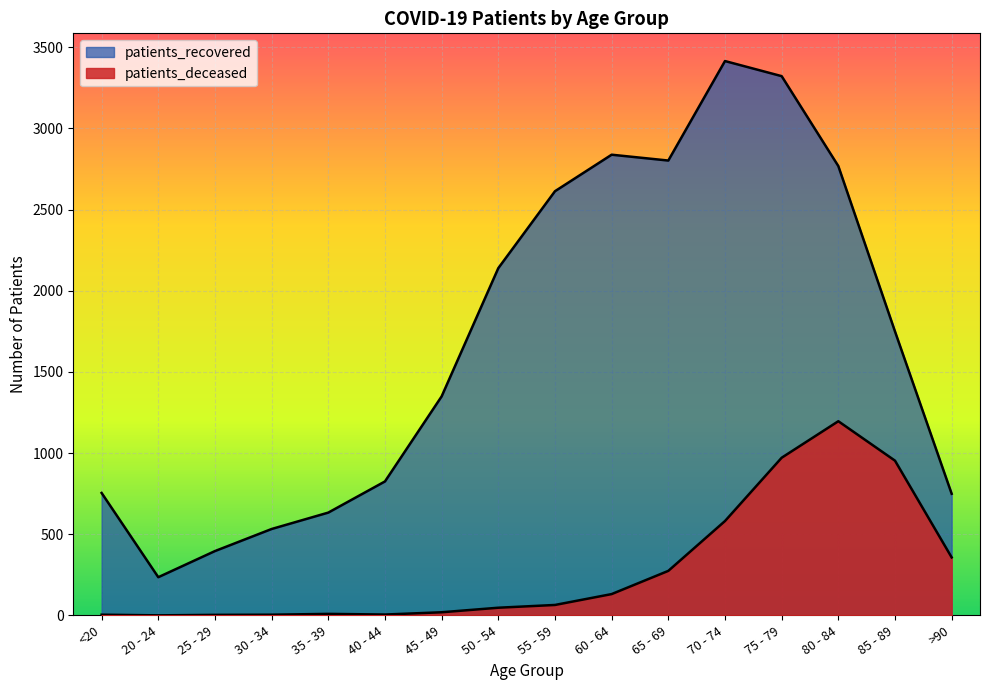

True or false: patients_deceased and patients_recovered intersect in this chart.

False